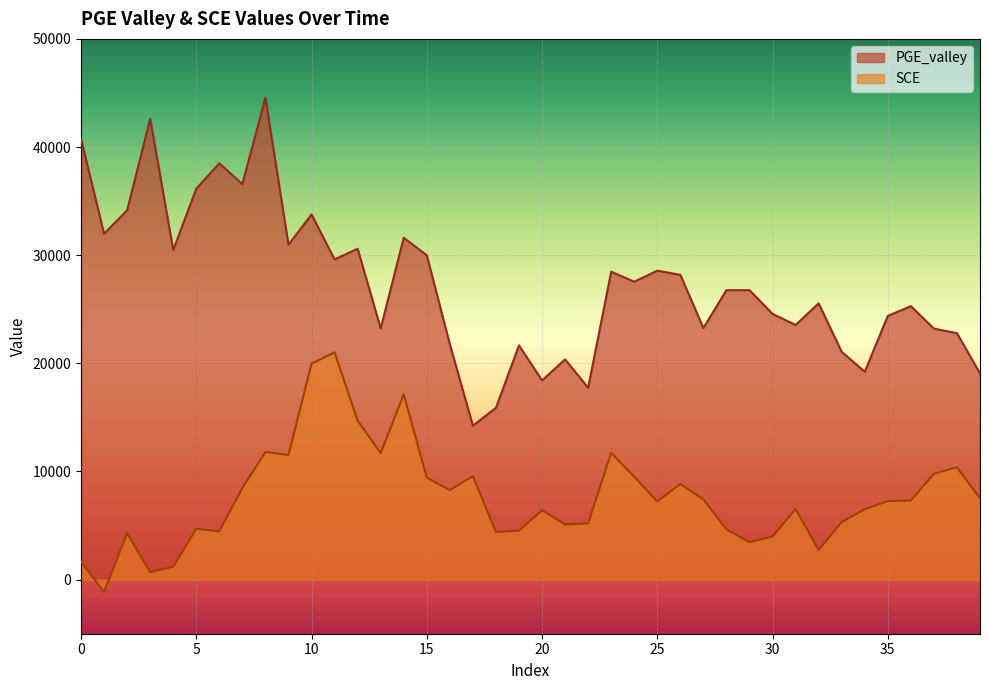

True or false: SCE and PGE_valley intersect in this chart.

False